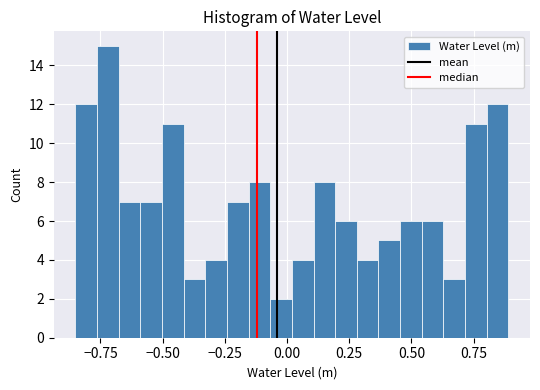

Around what value on the x-axis is the tallest bar? Give the approximate position of its centre, as read against the axis.

-0.70